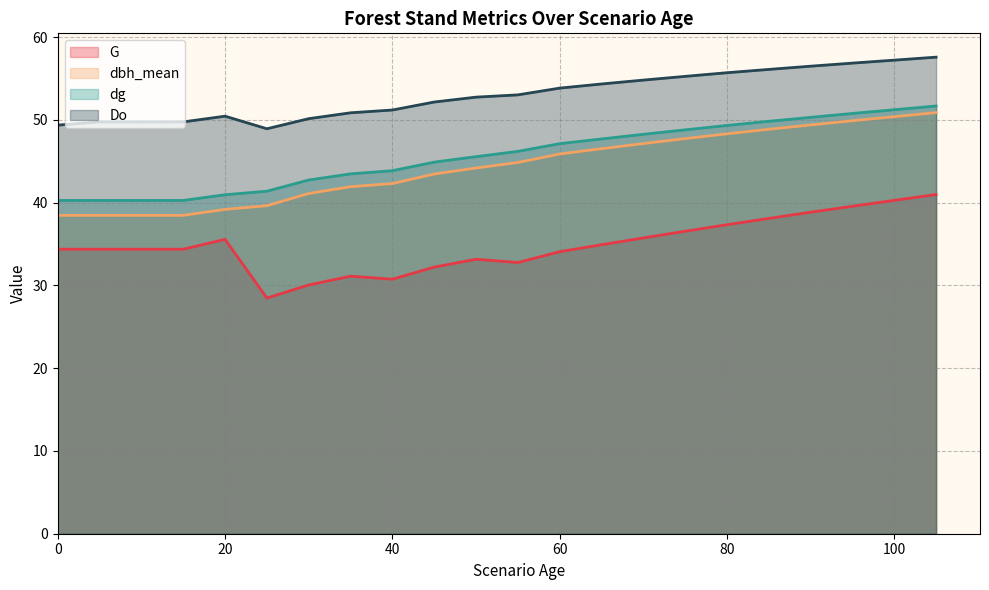

At which category is the sum across all series the highest?

105